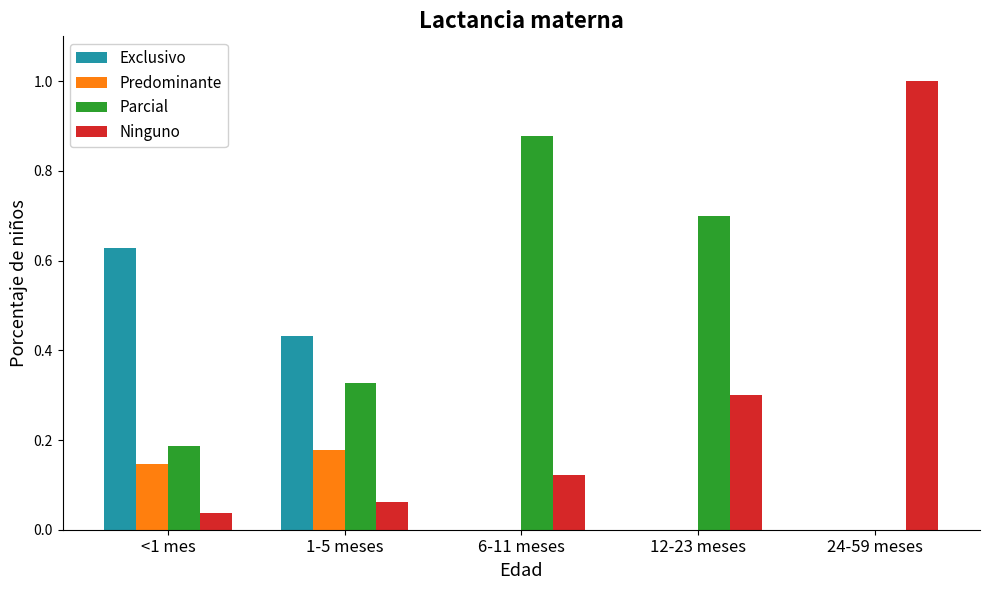

What is the maximum value for Ninguno?

1.0